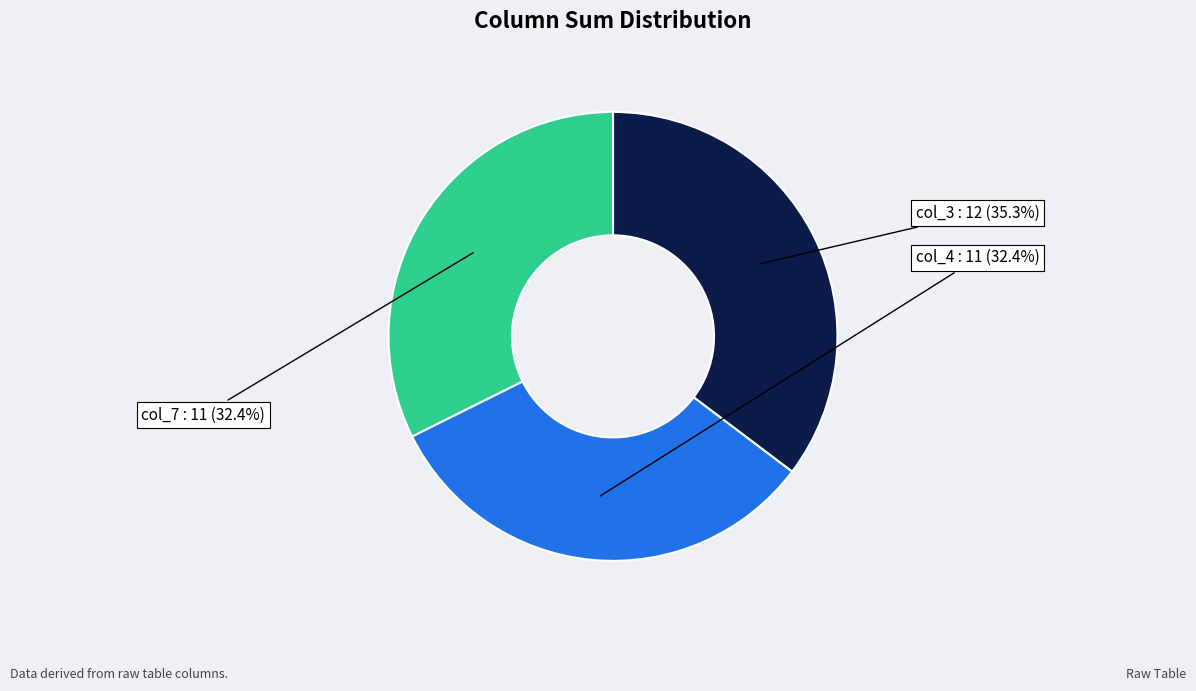

To the nearest percent, what is the difference between the largest and smallest slice percentages?

3%